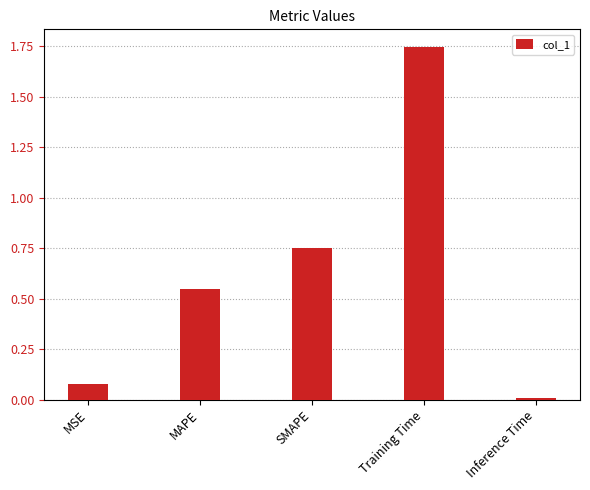

Which has a higher value, MAPE or SMAPE?

SMAPE